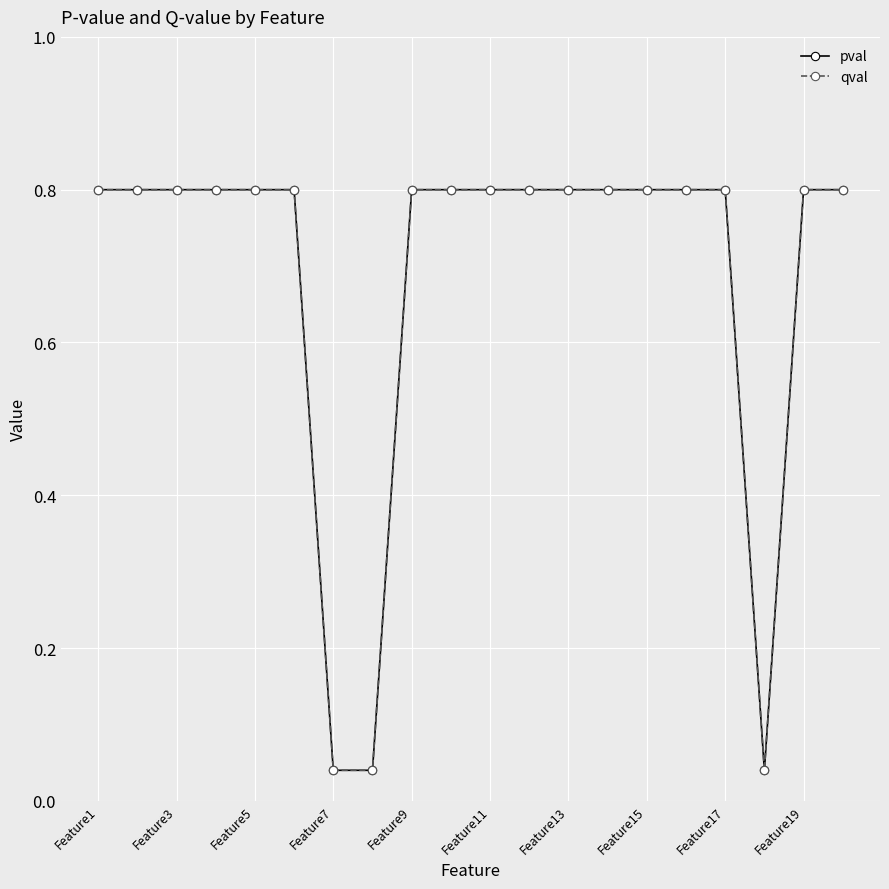

Is this an area chart (filled region under the line)?

No